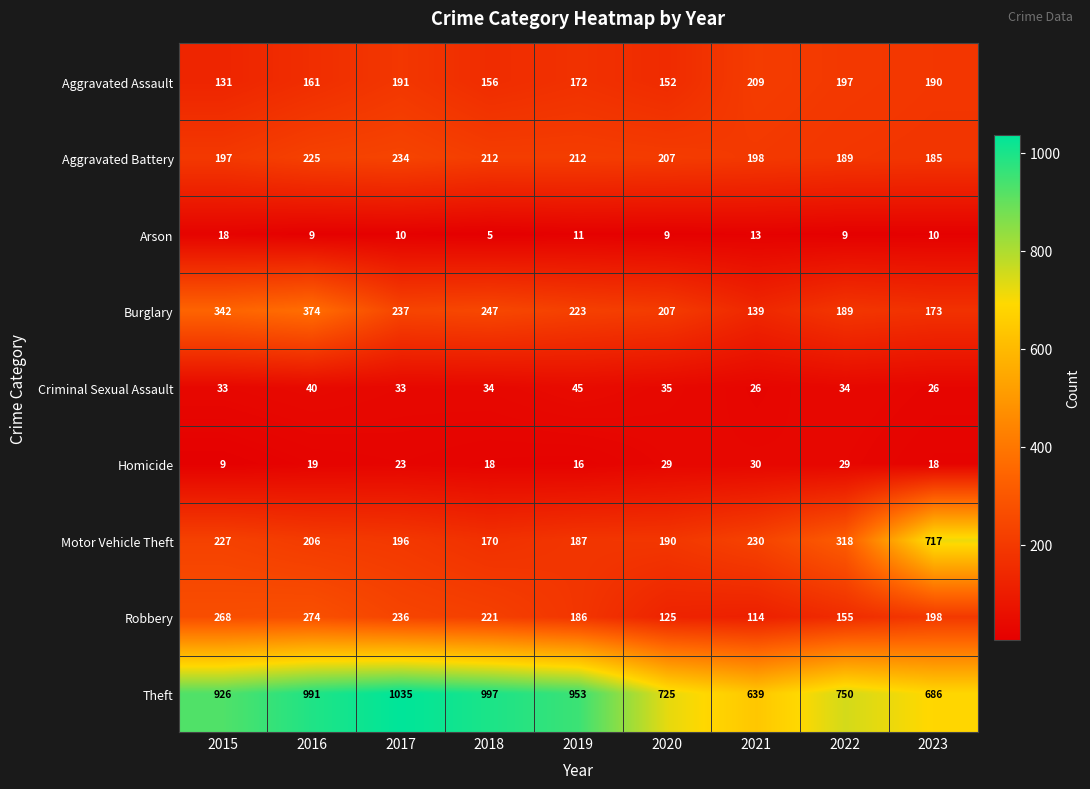

How many data points does each series have?

9